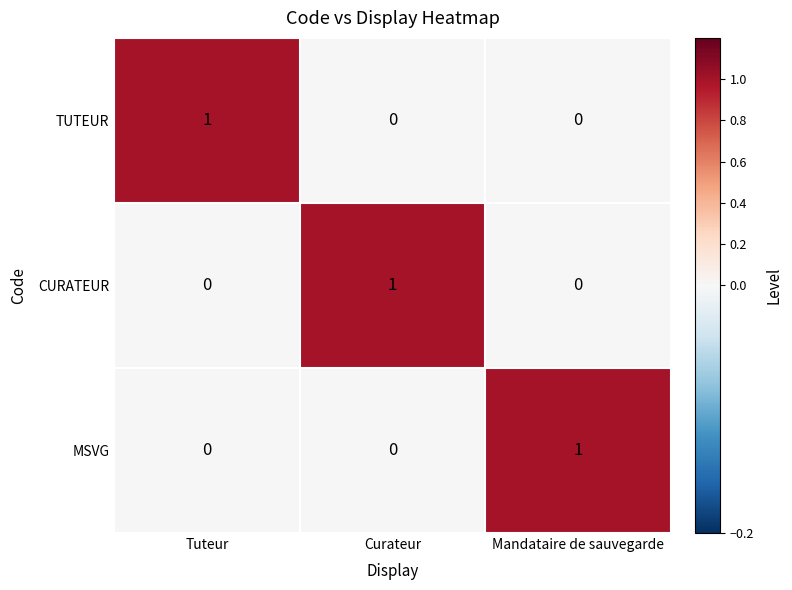

The CURATEUR series shows 1 at Curateur. True or false?

True